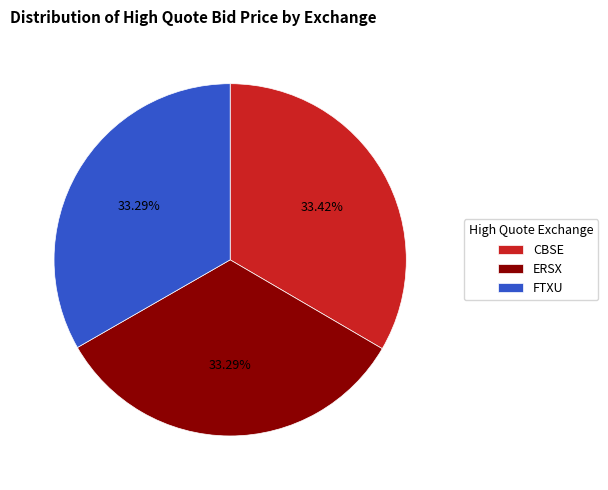

True or false: FTXU accounts for 39% of the total.

False